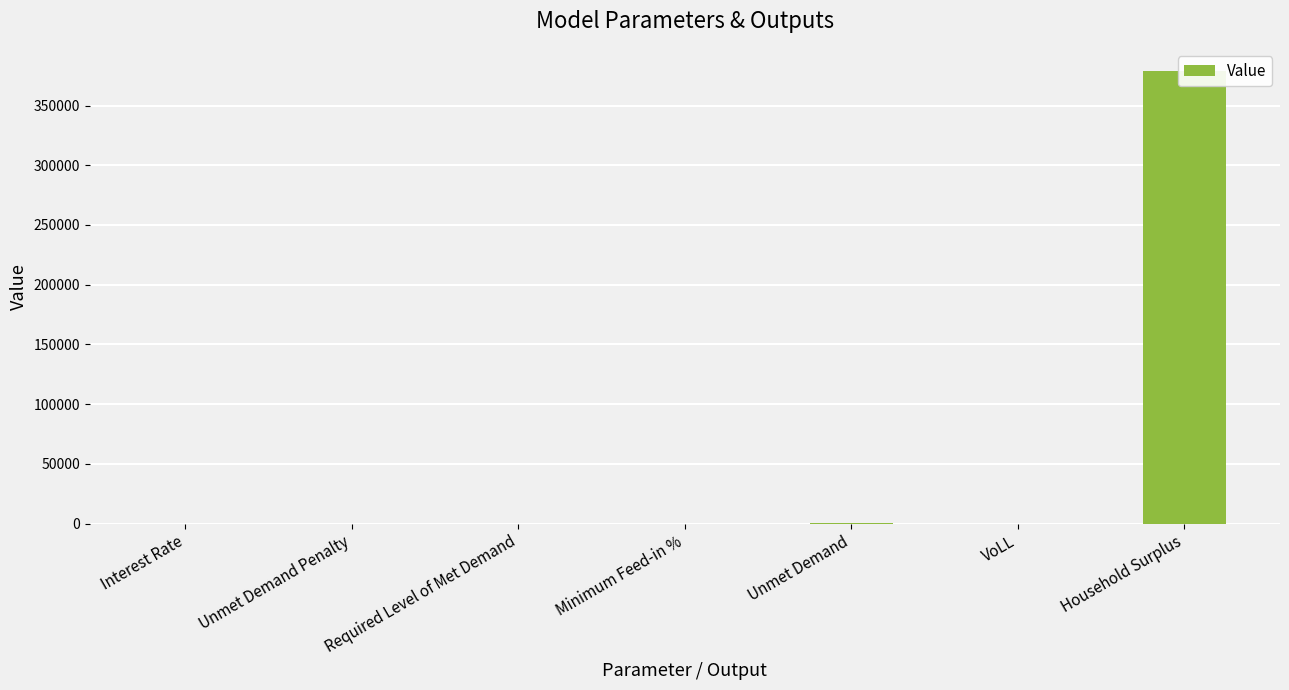

What is the difference between the maximum and minimum values?

378503.7